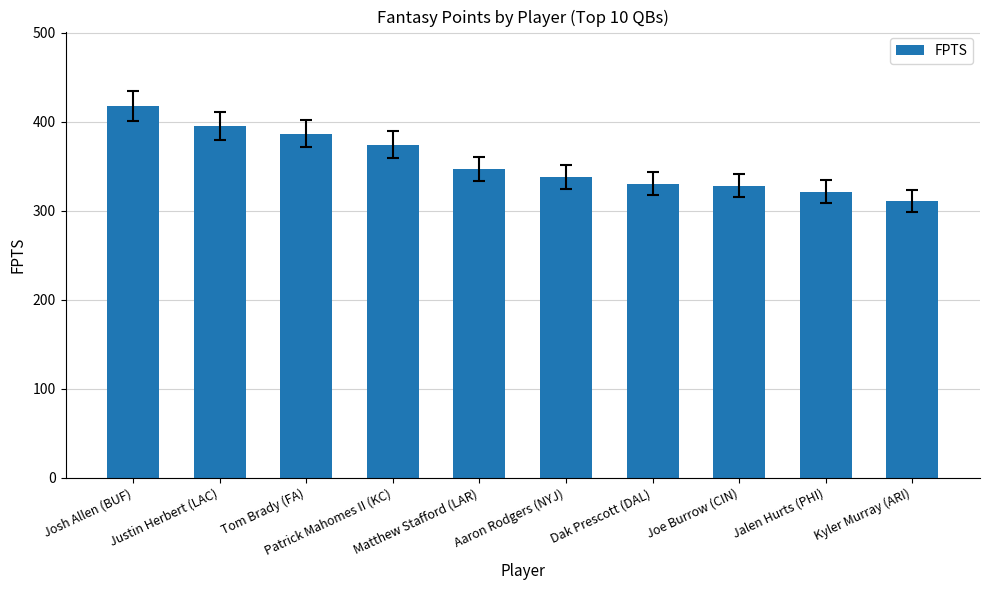

Where is the data nearest to the value 364?

Patrick Mahomes II (KC)